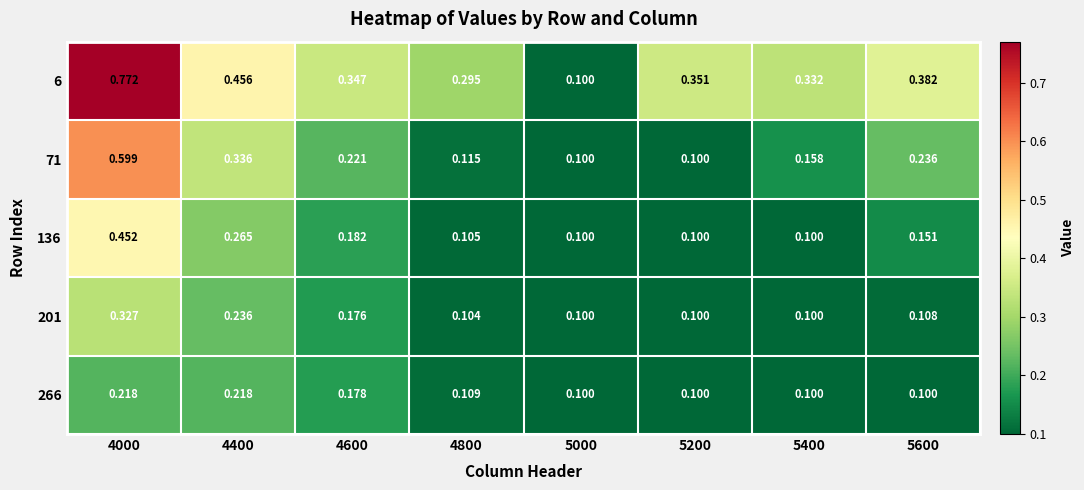

Is the value of 6 at 5600 greater than the value of 71 at 5400?

Yes